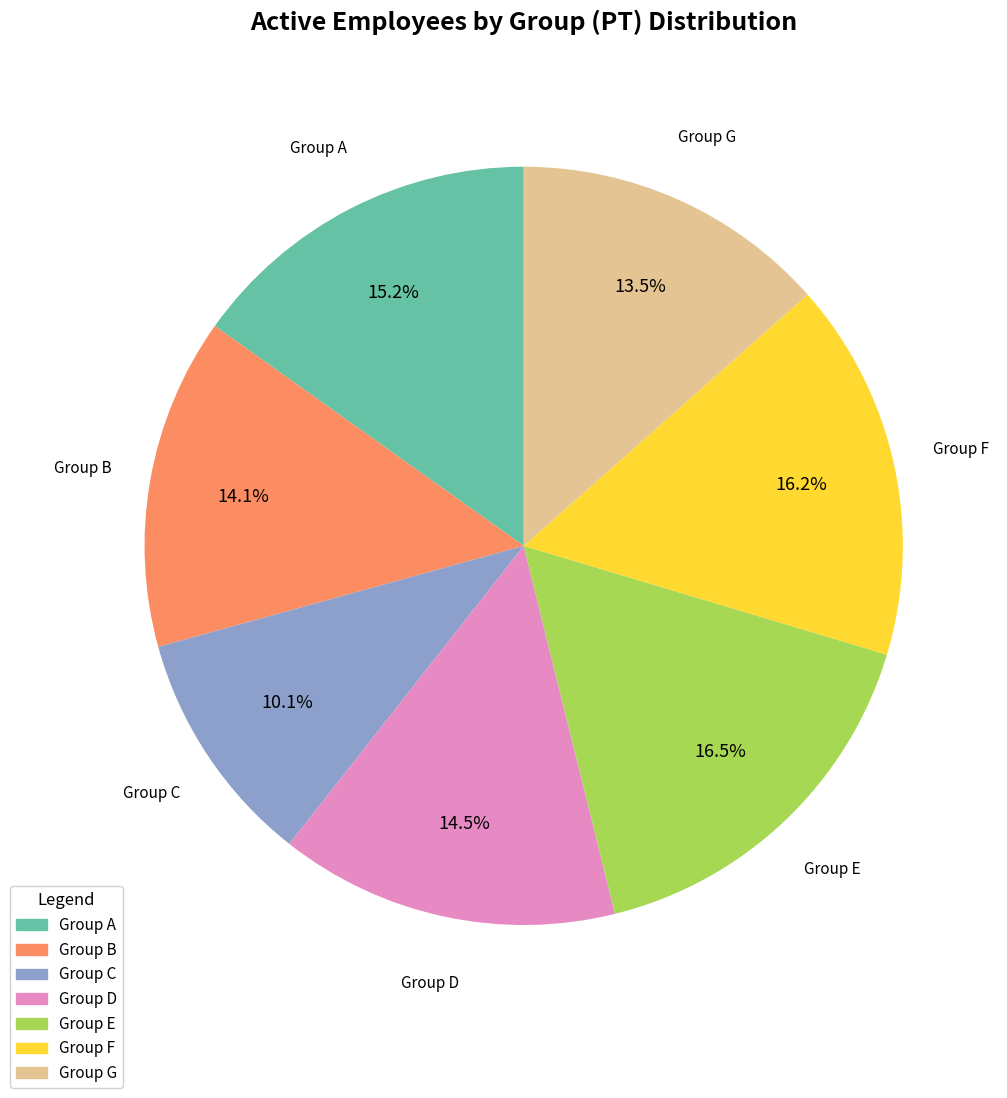

Is it true that Group A is 9% of the pie?

False